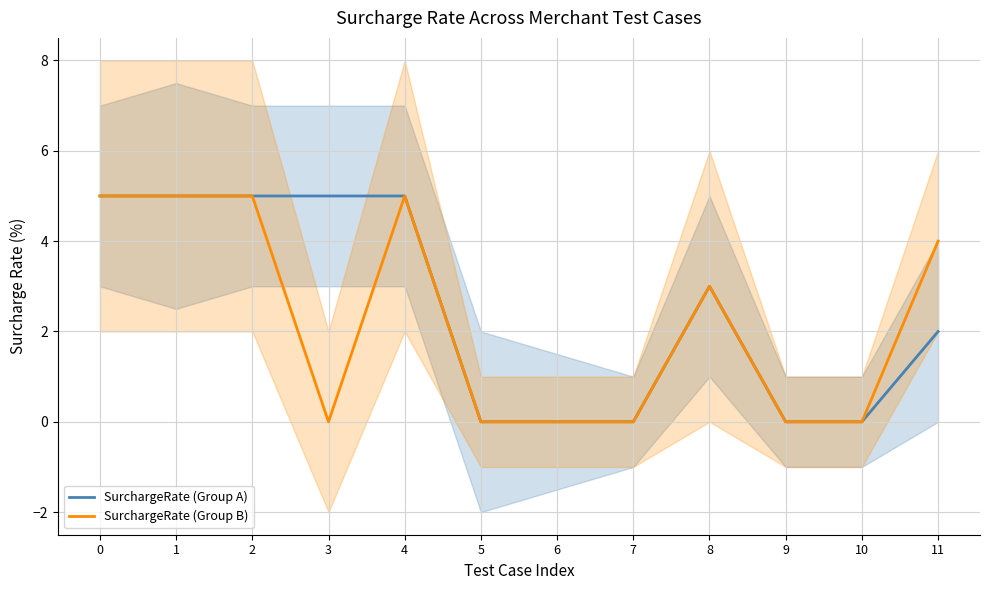

Does the chart display data point markers on the line(s)?

No